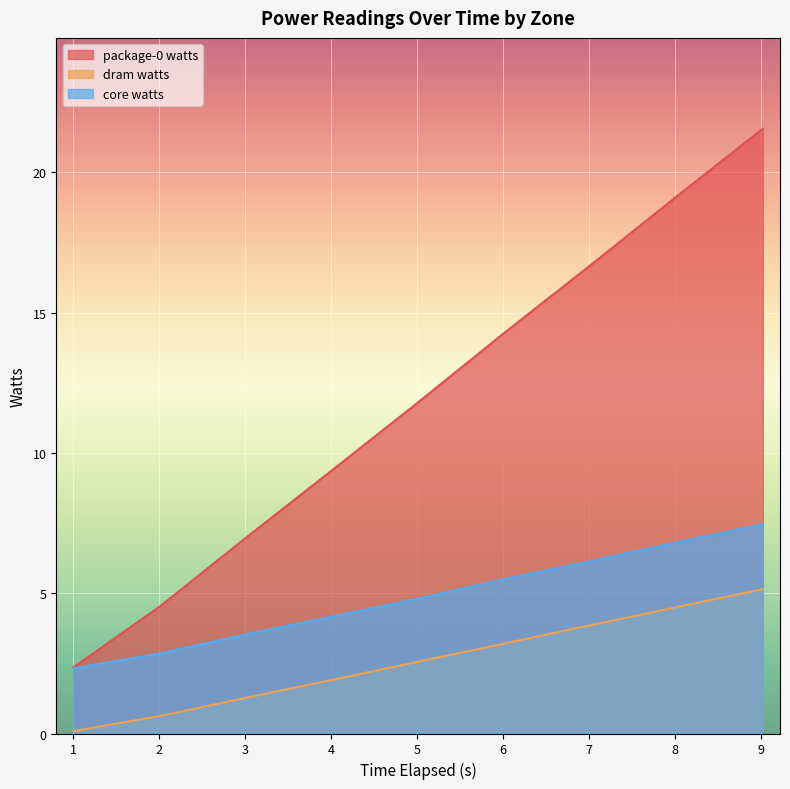

Reading right to left, transcribe all the data shown in this chart.

package-0 watts: 9.019137839=21.6	8.017236119=19.1	7.015175139=16.7	6.013251925=14.3	5.011187448=11.8	4.009208292=9.4	3.007193399=7.0	2.005263432=4.5	1.003299889=2.4
dram watts: 9.019137839=5.1	8.017236119=4.5	7.015175139=3.9	6.013251925=3.2	5.011187448=2.6	4.009208292=1.9	3.007193399=1.3	2.005263432=0.6	1.003299889=0.1
core watts: 9.019137839=7.5	8.017236119=6.8	7.015175139=6.1	6.013251925=5.5	5.011187448=4.8	4.009208292=4.2	3.007193399=3.5	2.005263432=2.9	1.003299889=2.3